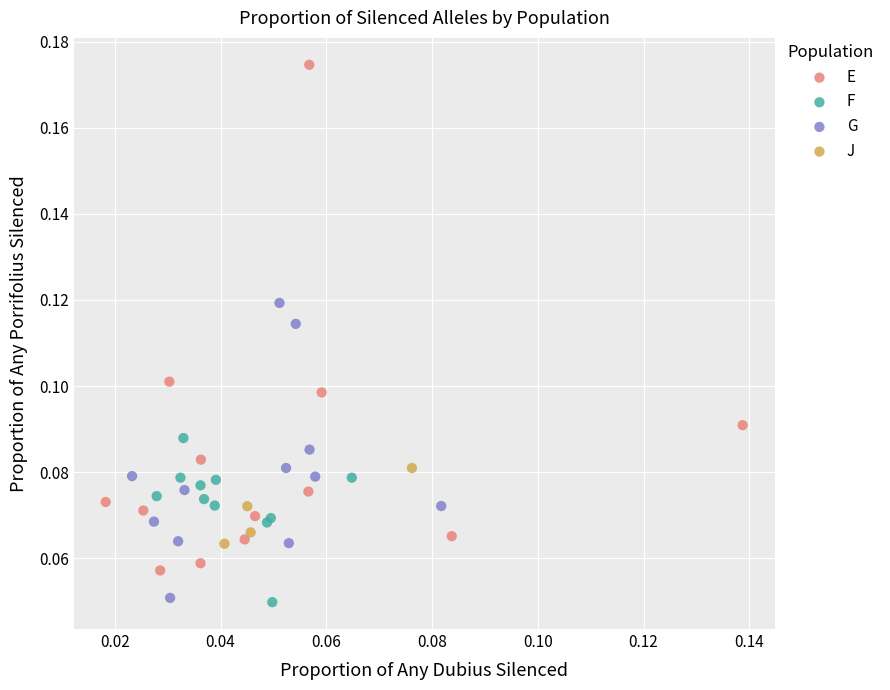

Which series reaches the maximum Y coordinate?

E